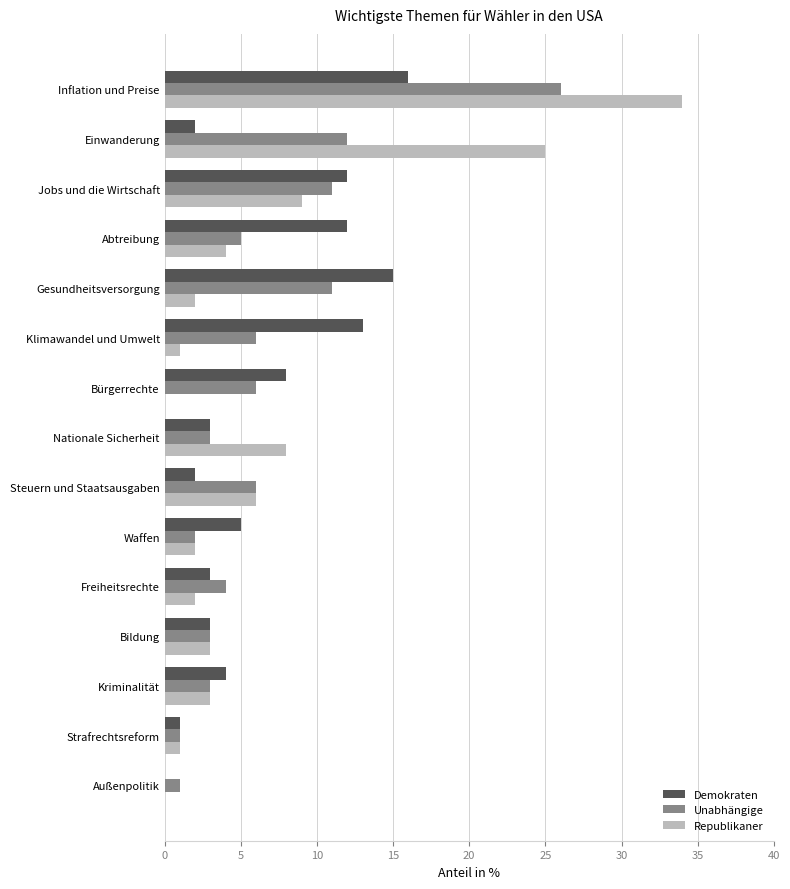

Read the Unabhängige value at Steuern und Staatsausgaben.

6